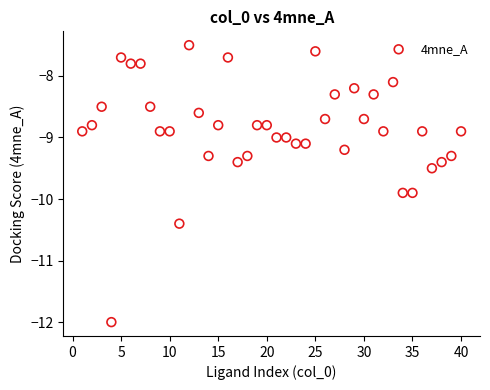

What is the range of X values (max minus min)?

39.0